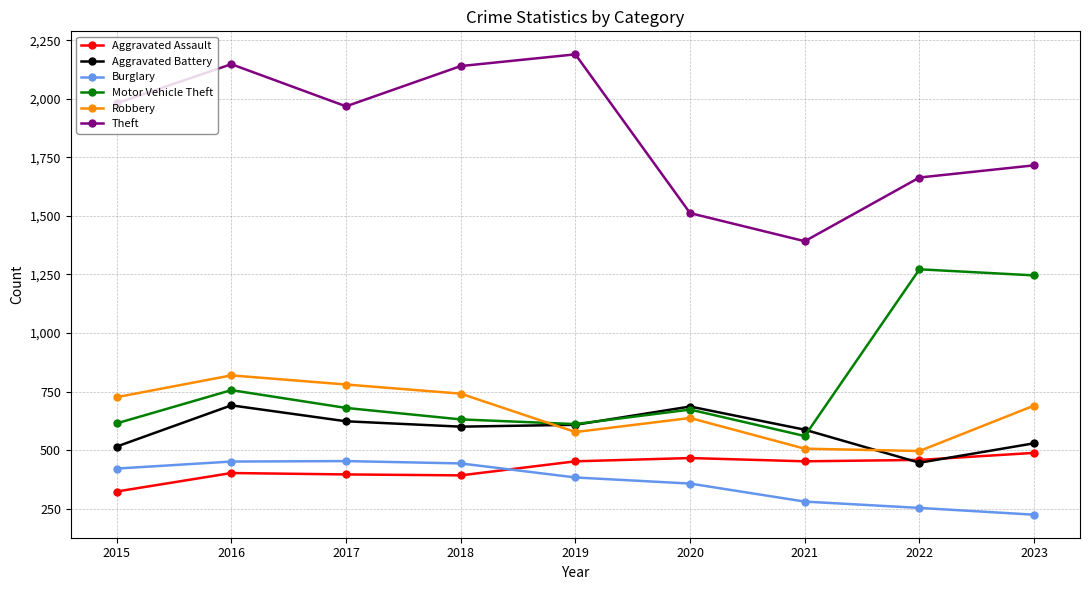

At which category is the sum across all series the highest?

2016